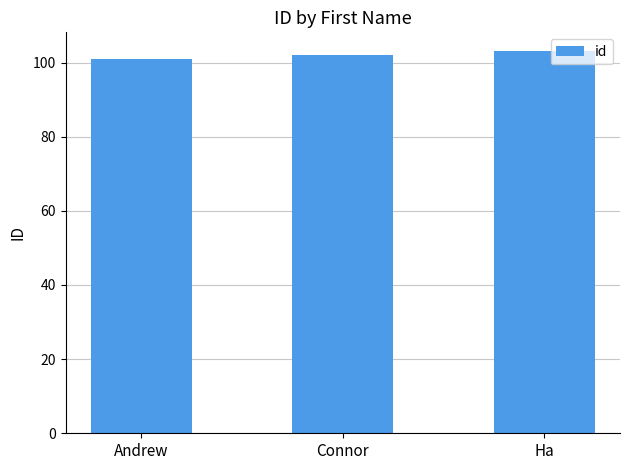

Which has a higher value, Connor or Andrew?

Connor